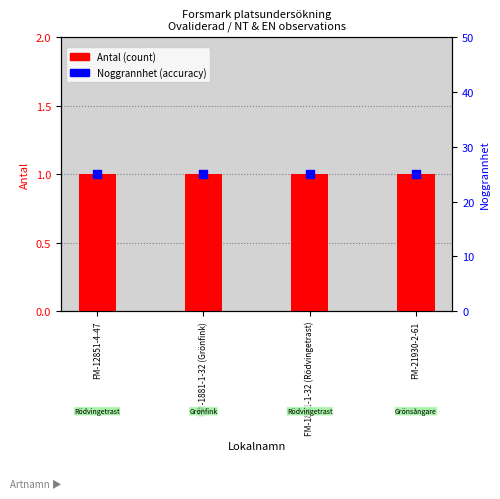

At how many categories does at least one series exceed 19?

4